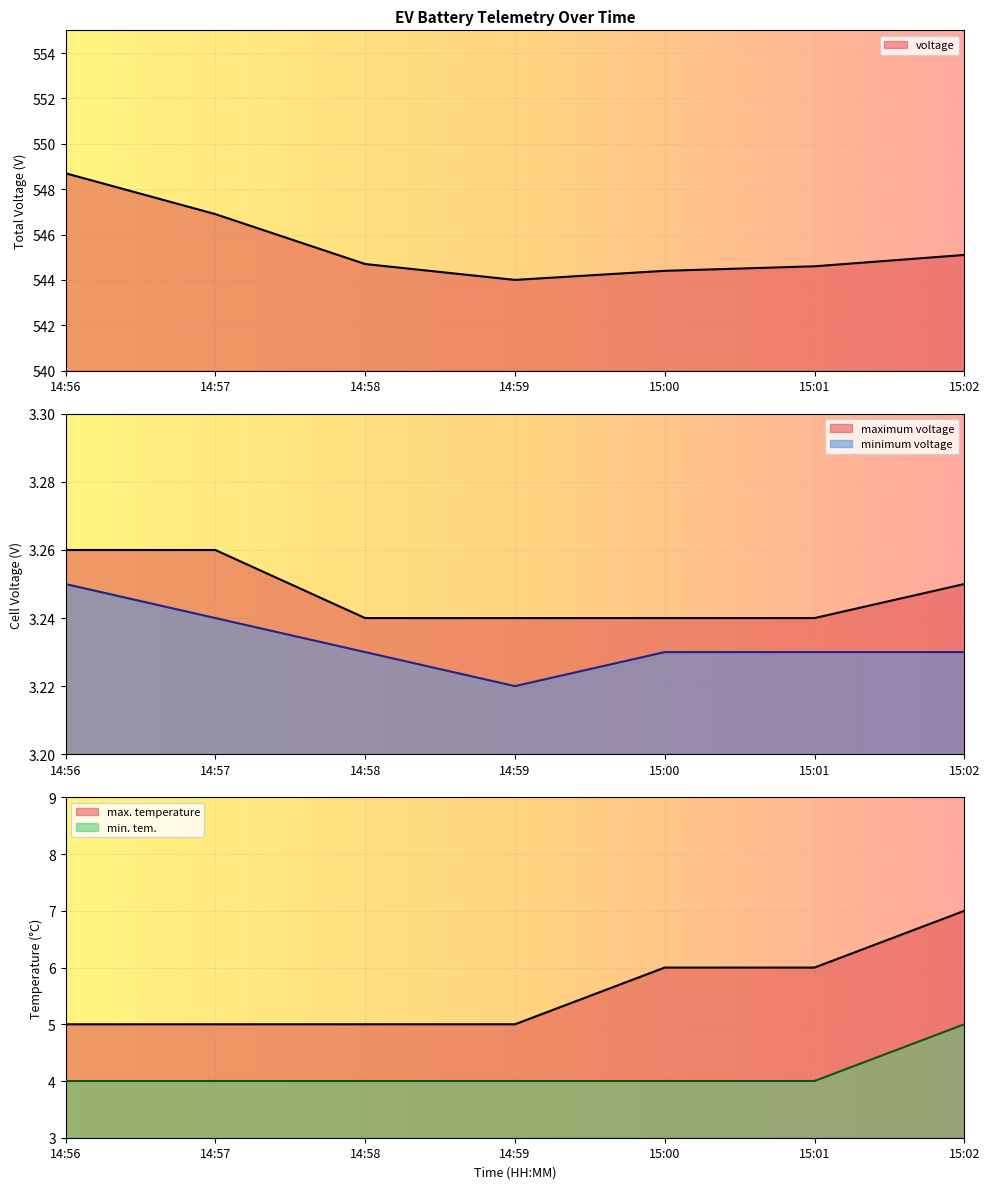

The minimum voltage series shows 3.2 at 14:59. True or false?

True